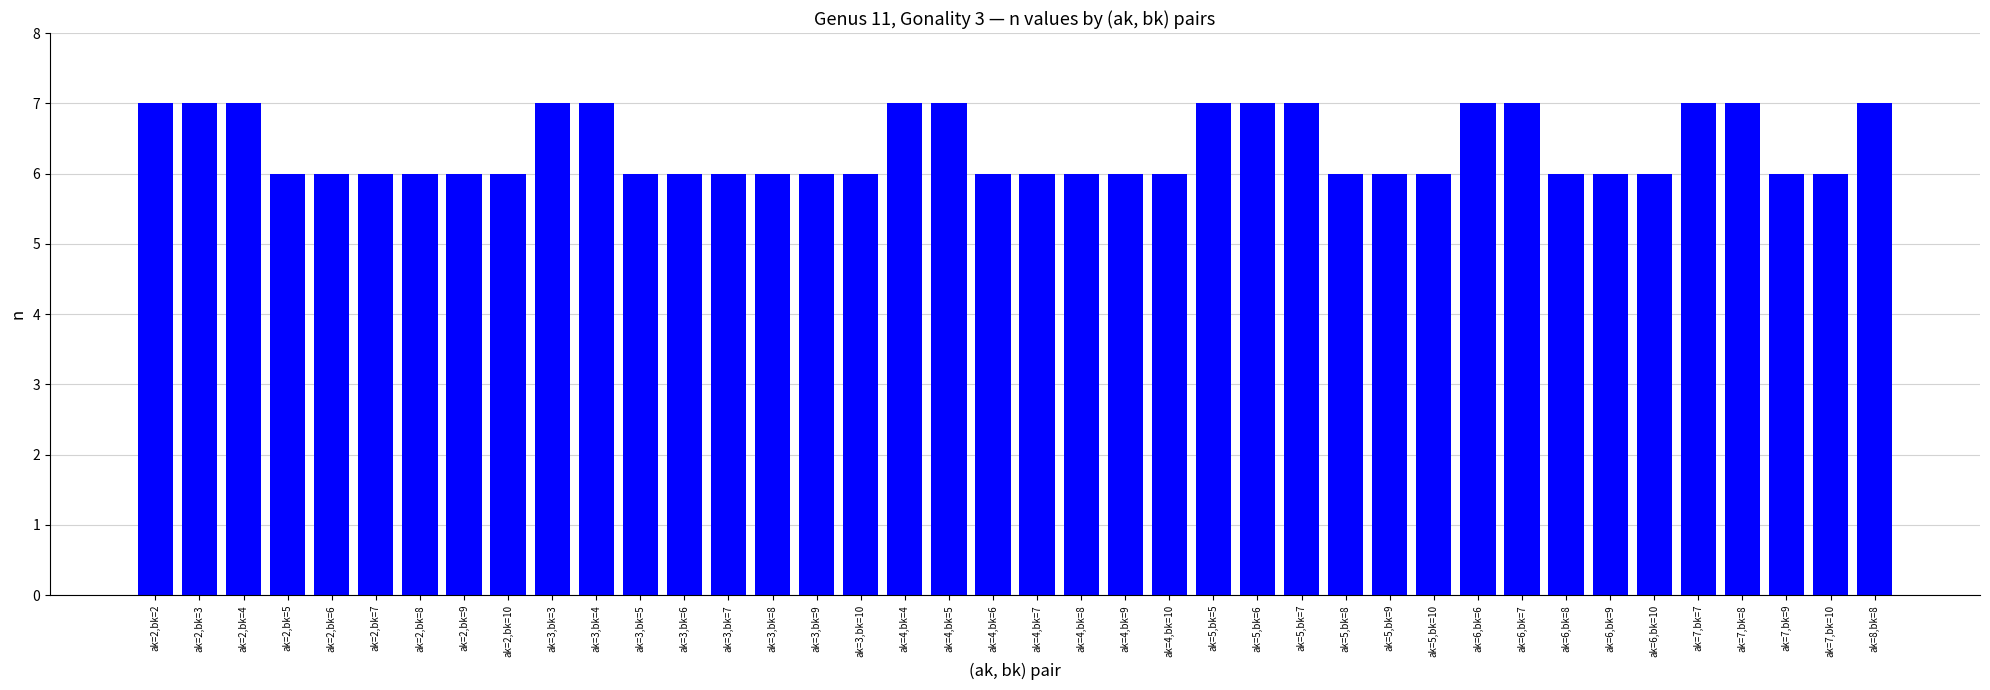

Are the bars grouped side by side (vs. stacked)?

No